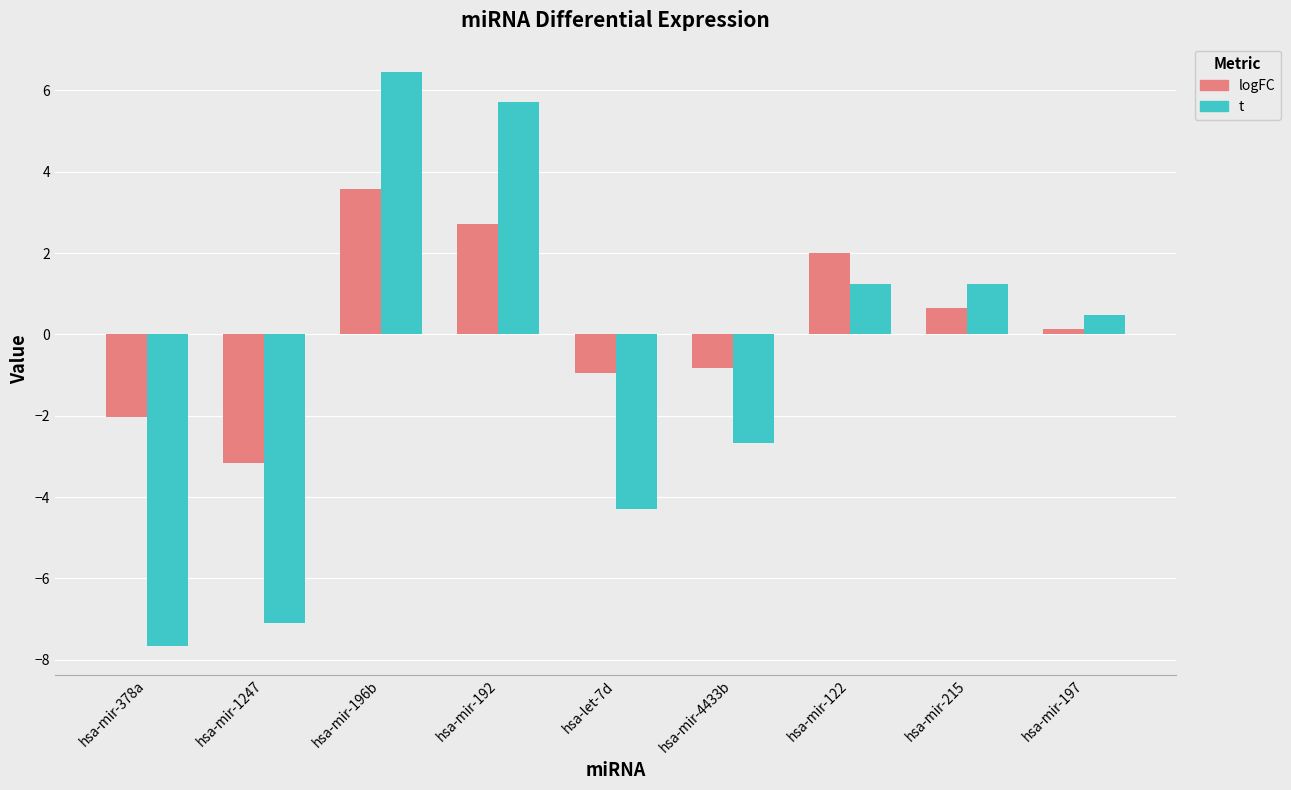

What is the total value across all series at hsa-mir-1247?

-10.3